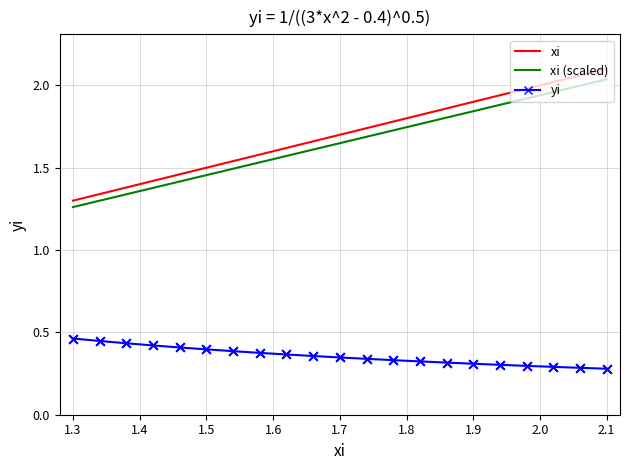

True or false: yi and xi (scaled) cross at least once.

False